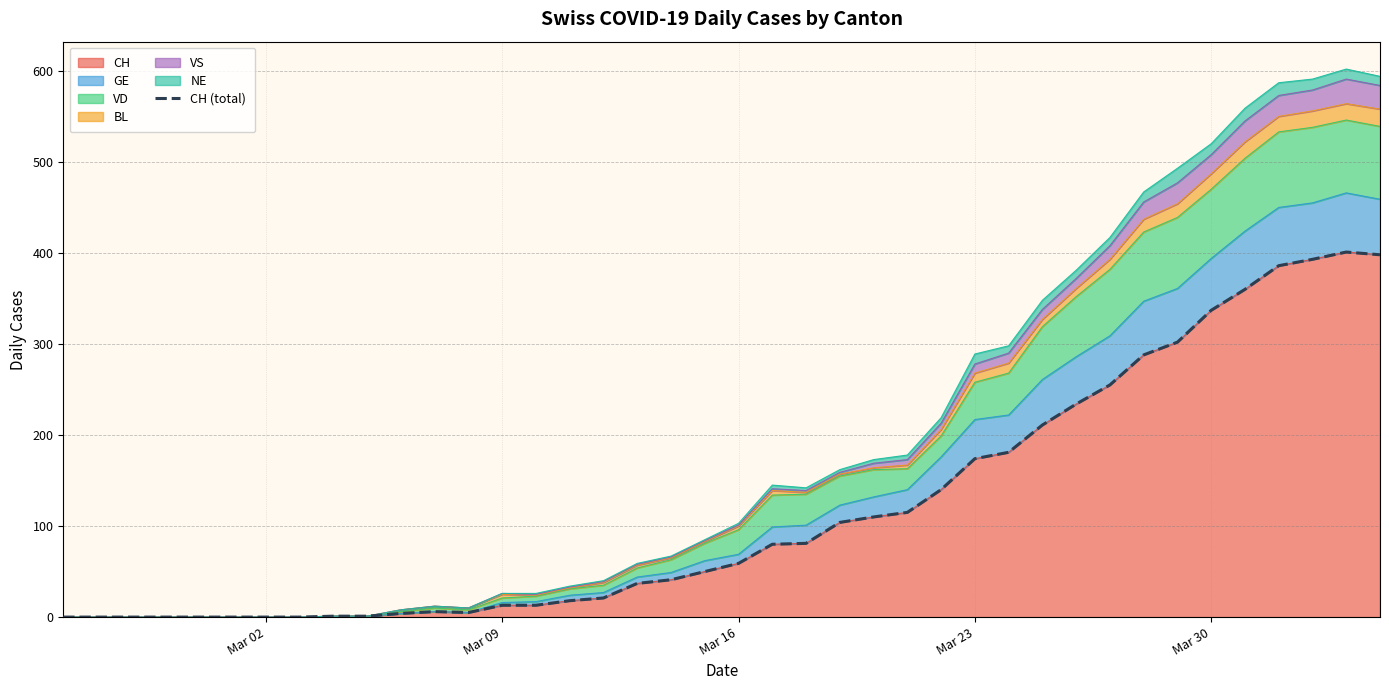

What is the average value?

120